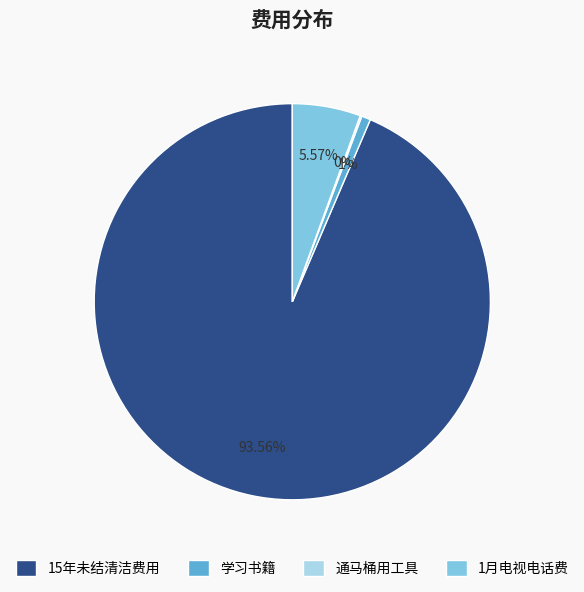

Is there a majority slice in this chart?

Yes